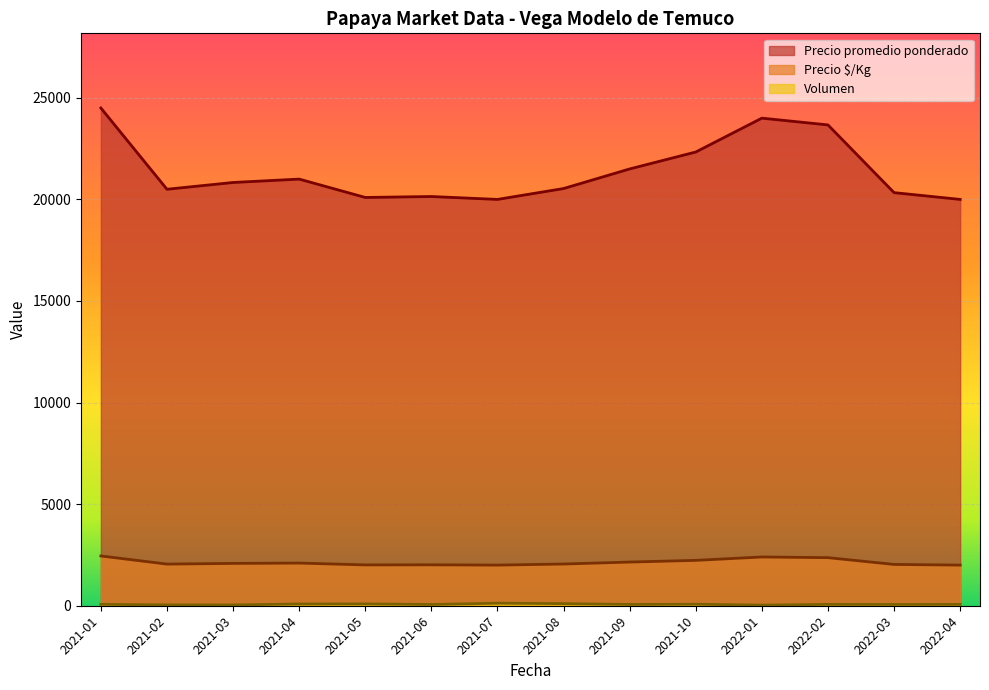

What is the label of the 22nd point from the left?

2021-08